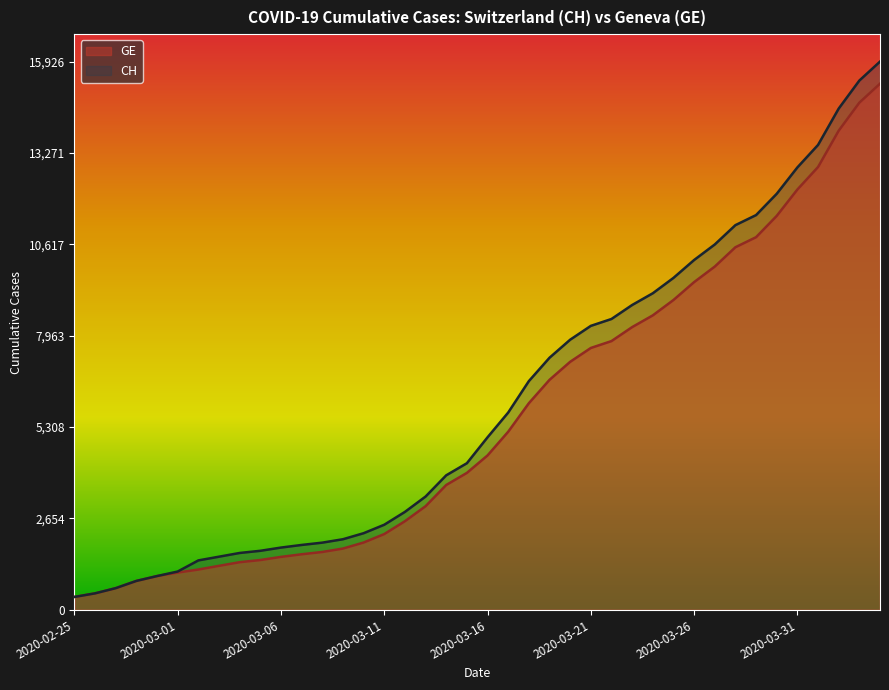

The value of CH at 2020-03-06 is 1809. True or false?

True